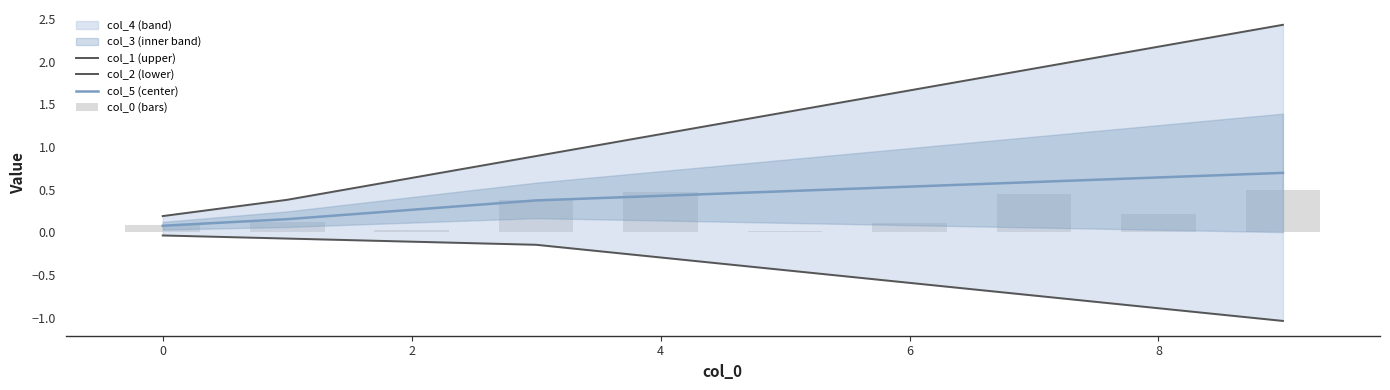

What is the value of the col_1 (upper) bar at the 8th from the left?

1.9